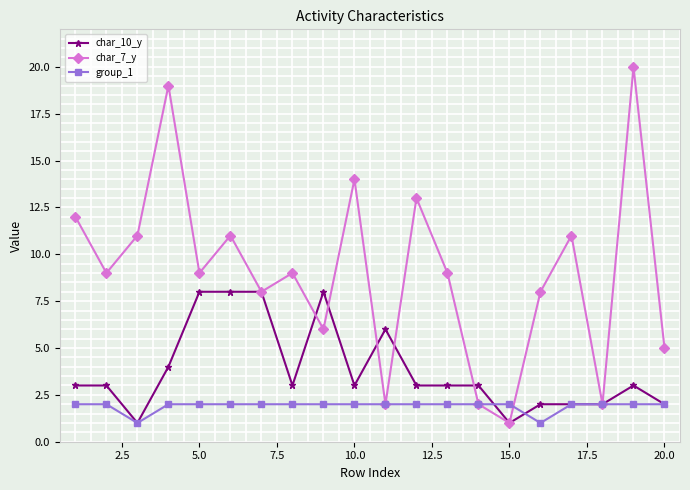

How many series are shown in this chart?

3